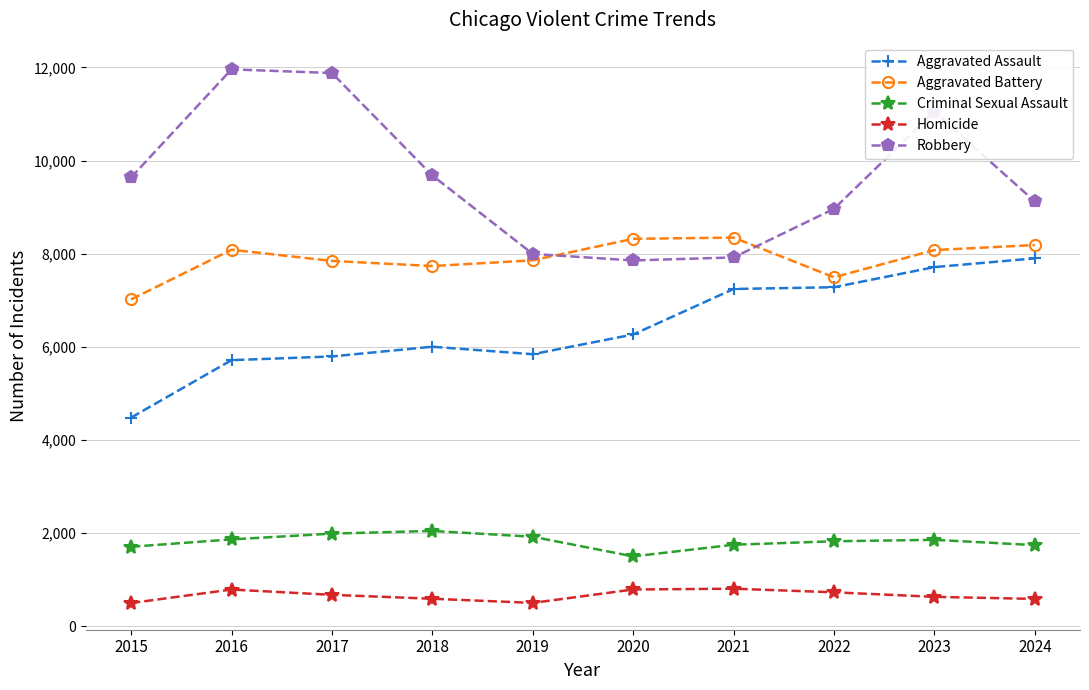

What is the highest value of the Criminal Sexual Assault series?

2045